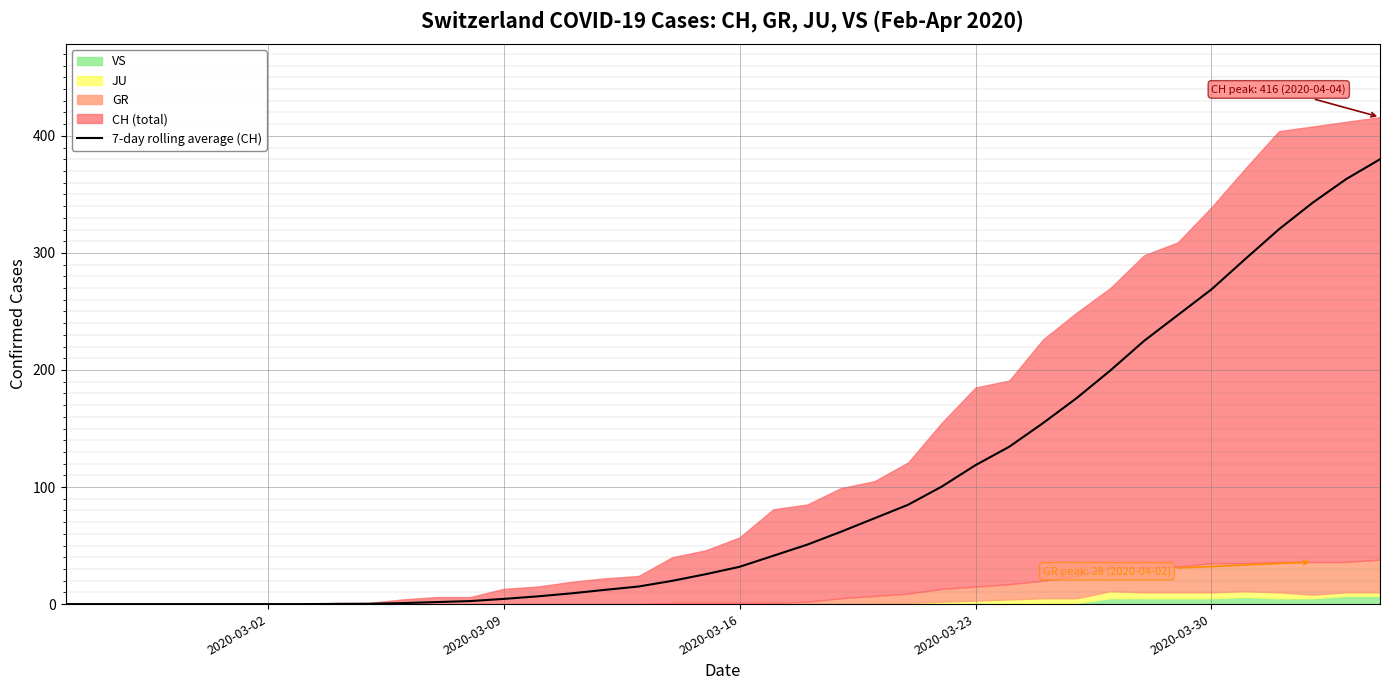

The chart shows a value of 287.4 at 30. True or false?

False